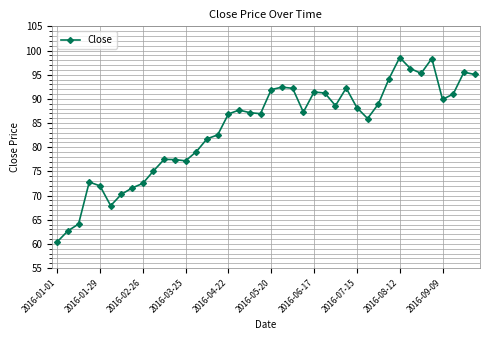

True or false: the data has more than 2 interior local peaks.

True